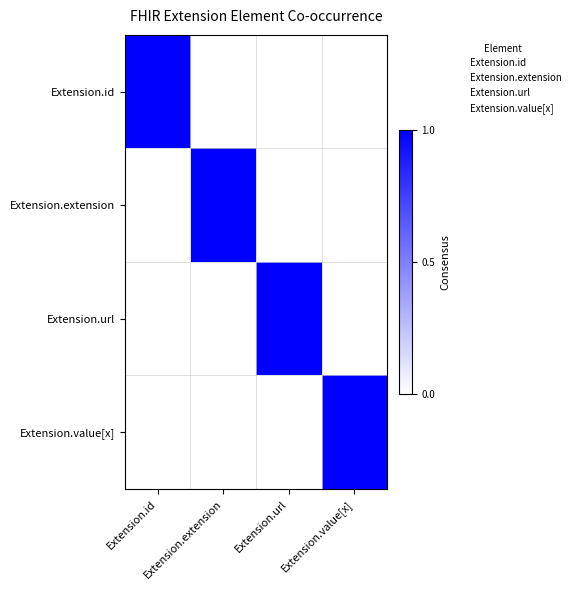

At which category is the sum across all series the highest?

Extension.id